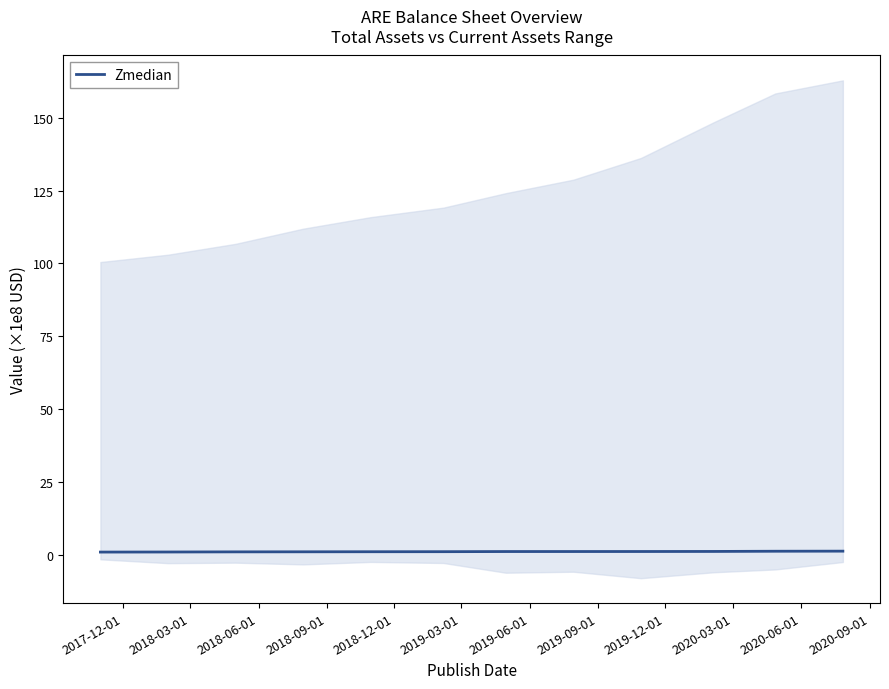

List the labels in order of value, largest first.

2020-09-01, 2020-06-01, 2020-03-01, 2019-12-01, 2019-09-01, 2019-06-01, 2019-03-01, 2018-12-01, 2018-09-01, 2018-06-01, 2018-03-01, 2017-12-01